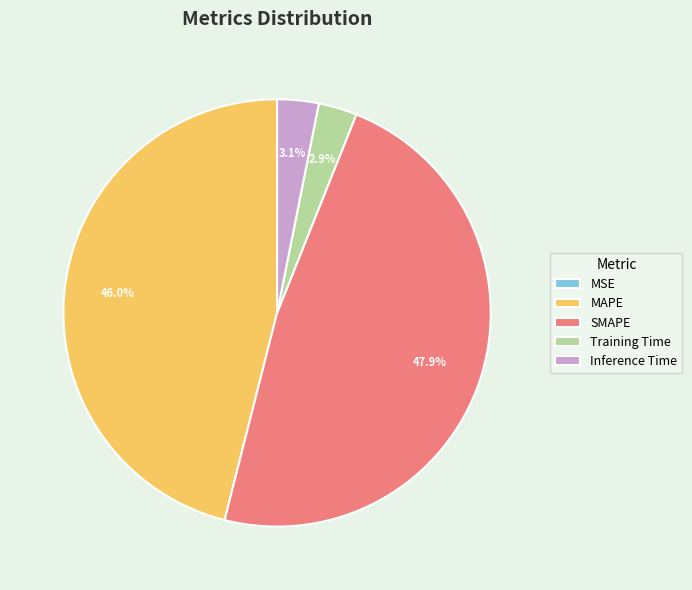

Which slice is the largest?

SMAPE